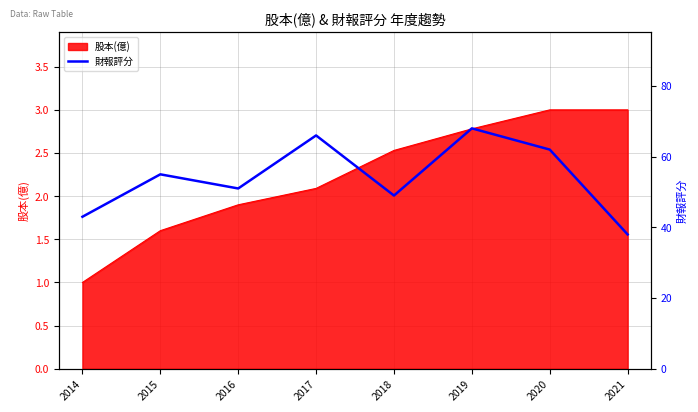

Which has a higher value, 2019 or 2018?

2019